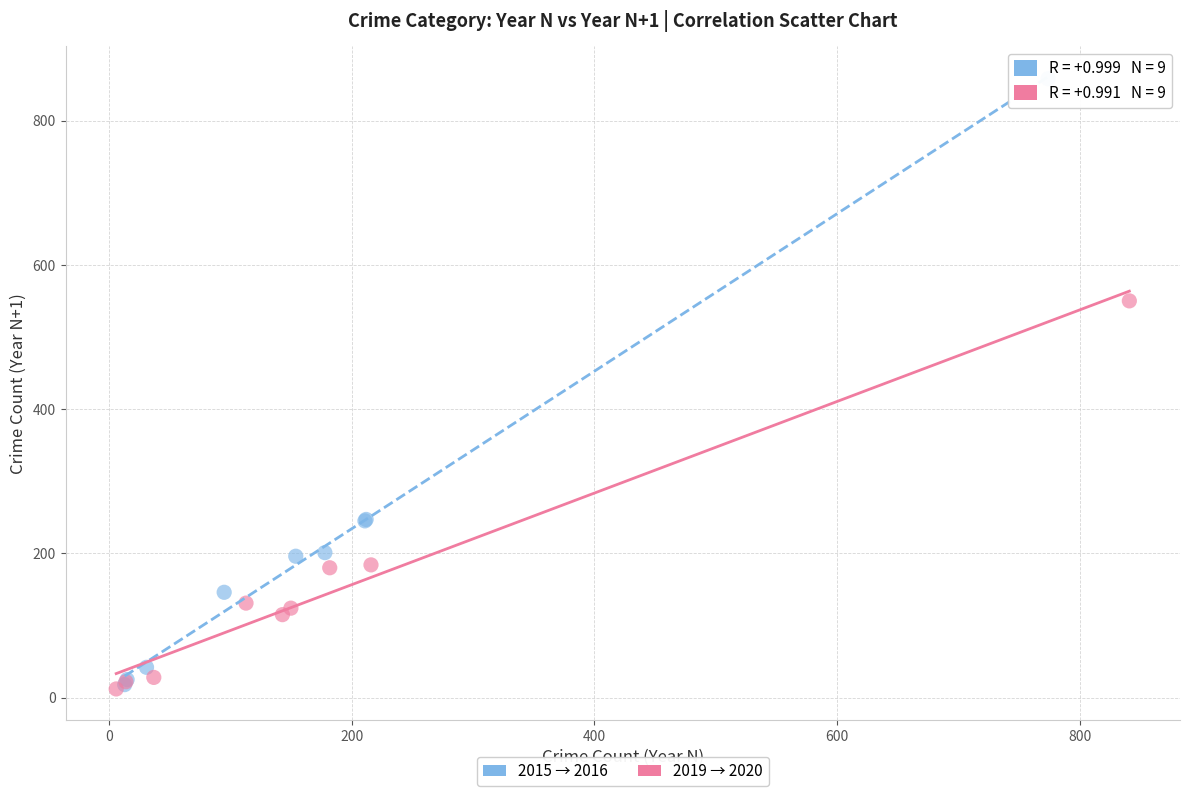

Which series reaches the maximum Y coordinate?

2015 → 2016